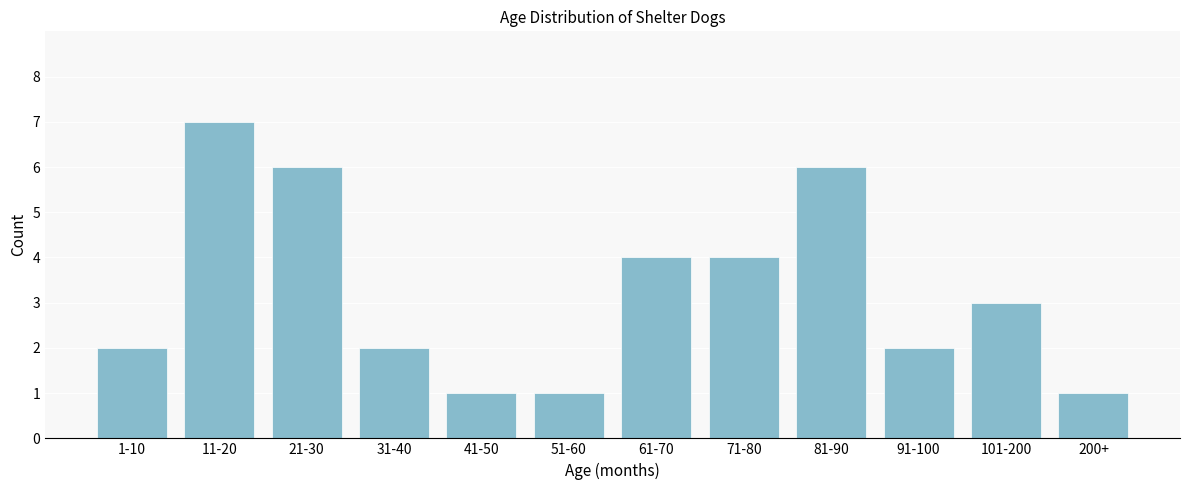

Reading left to right, transcribe all the data shown in this chart.

1-10=2	11-20=7	21-30=6	31-40=2	41-50=1	51-60=1	61-70=4	71-80=4	81-90=6	91-100=2	101-200=3	200+=1